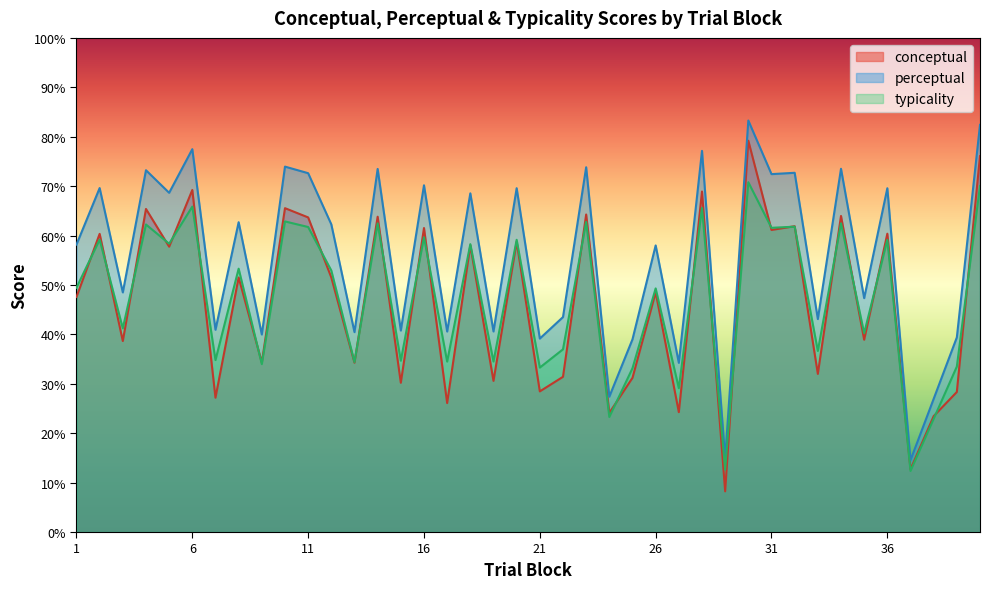

Is it true that perceptual equals 22.4 at 12?

False